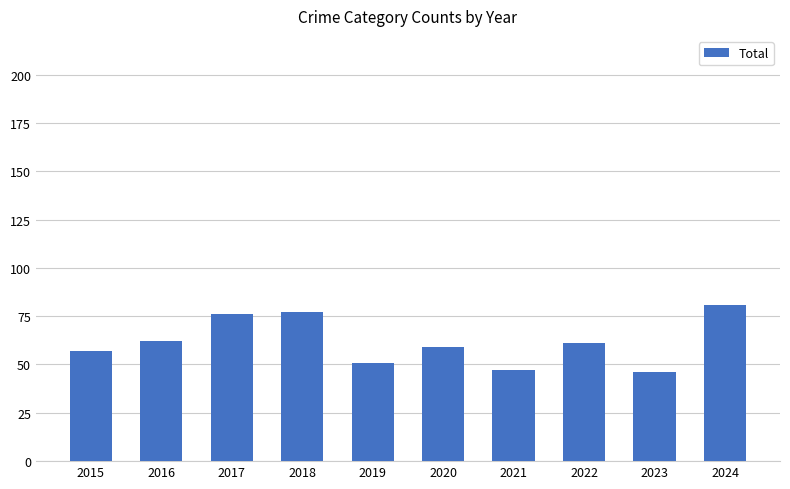

What is the change in value from 2015 to 2021?

-10